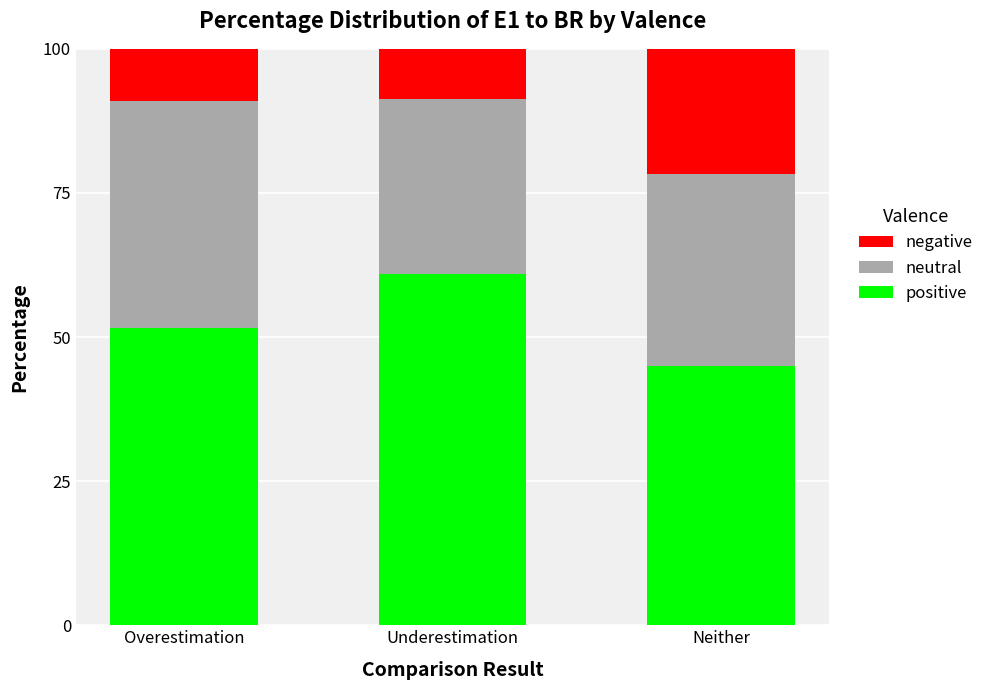

What is the difference between the positive values at Overestimation and Neither?

6.5